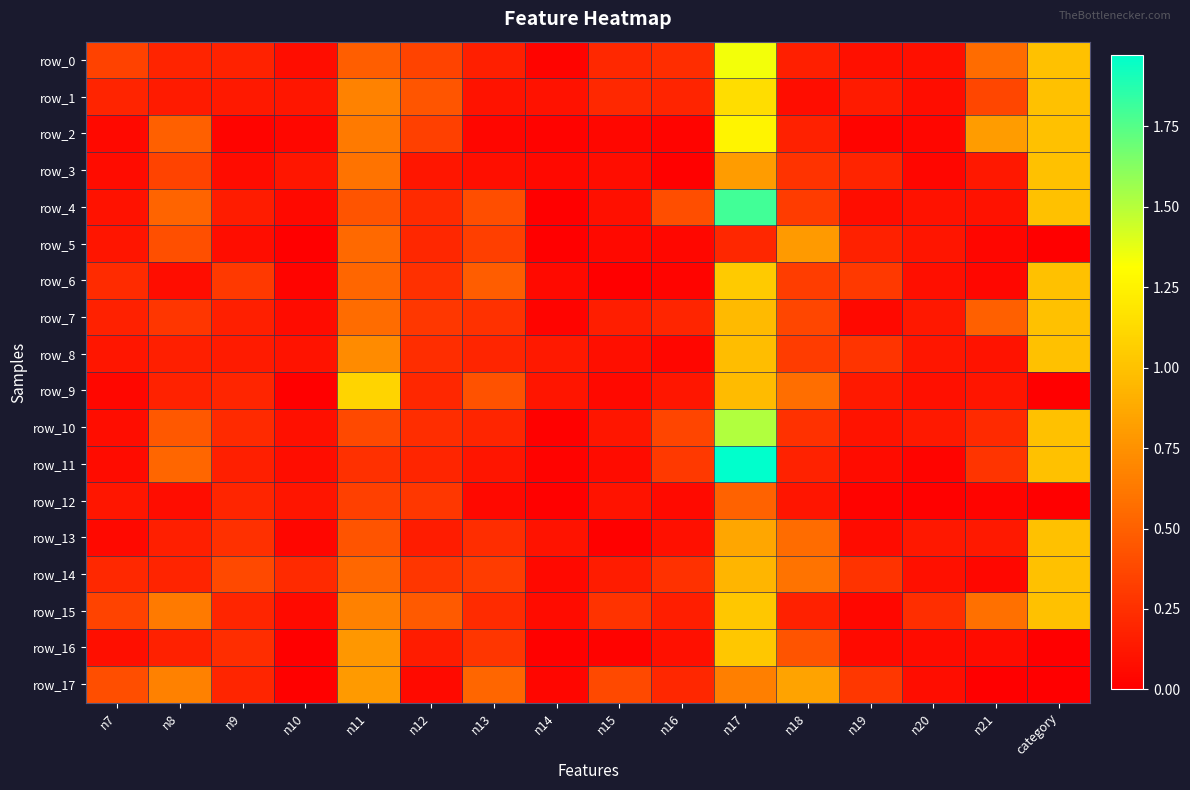

How many series are shown in this chart?

18